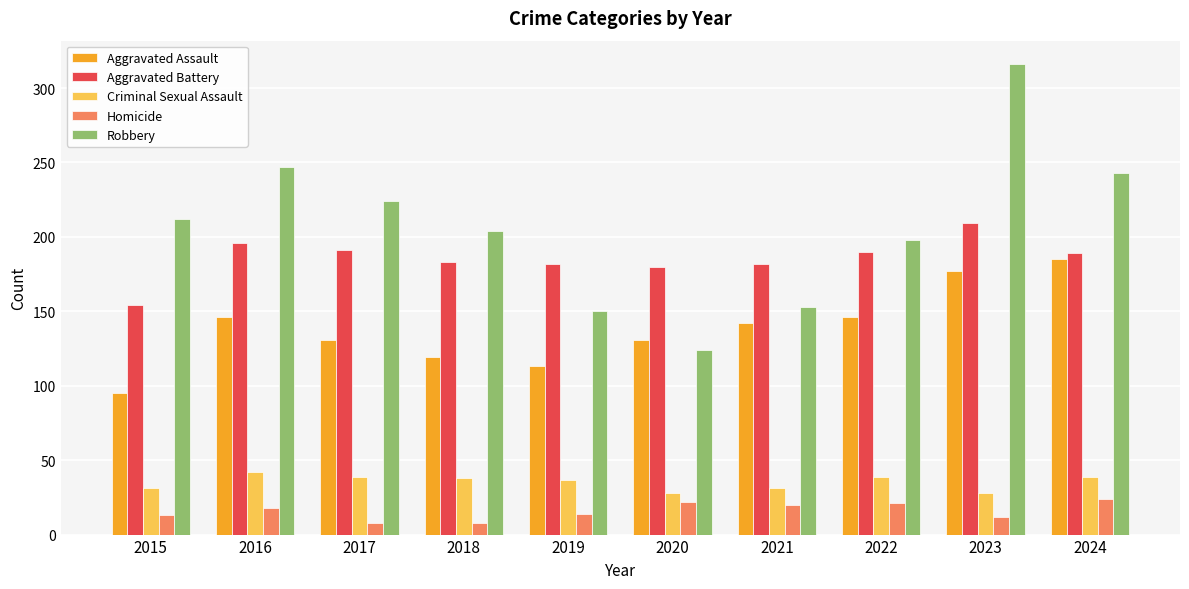

What is the average value of the Criminal Sexual Assault series?

35